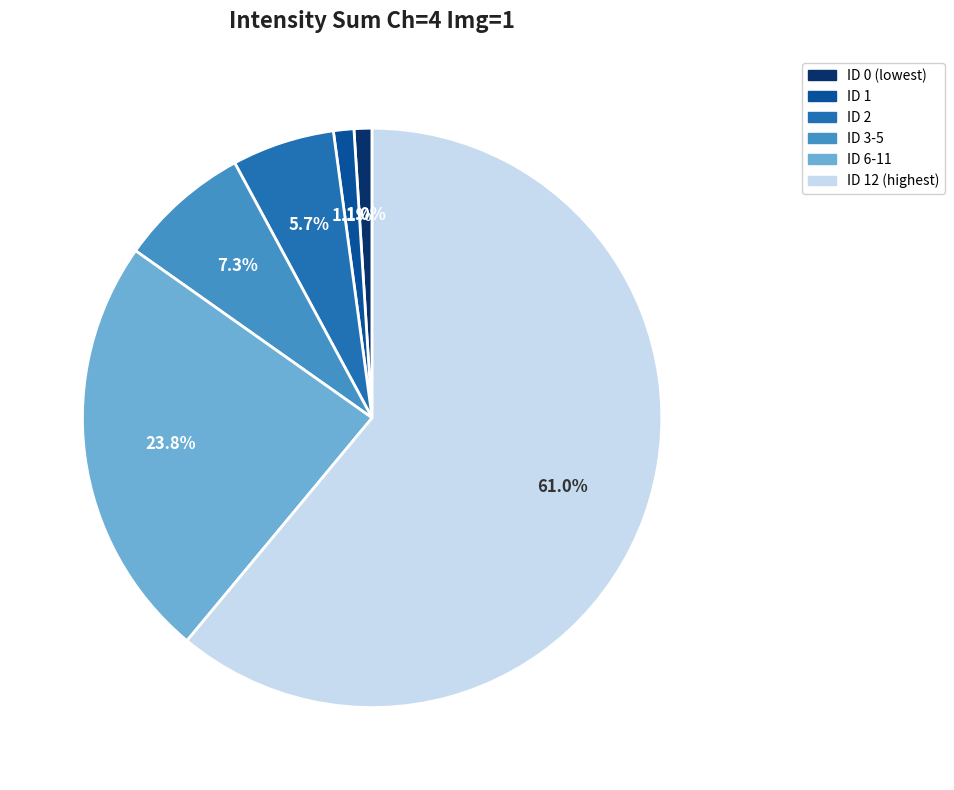

Is there any slice that represents more than half of the pie?

Yes